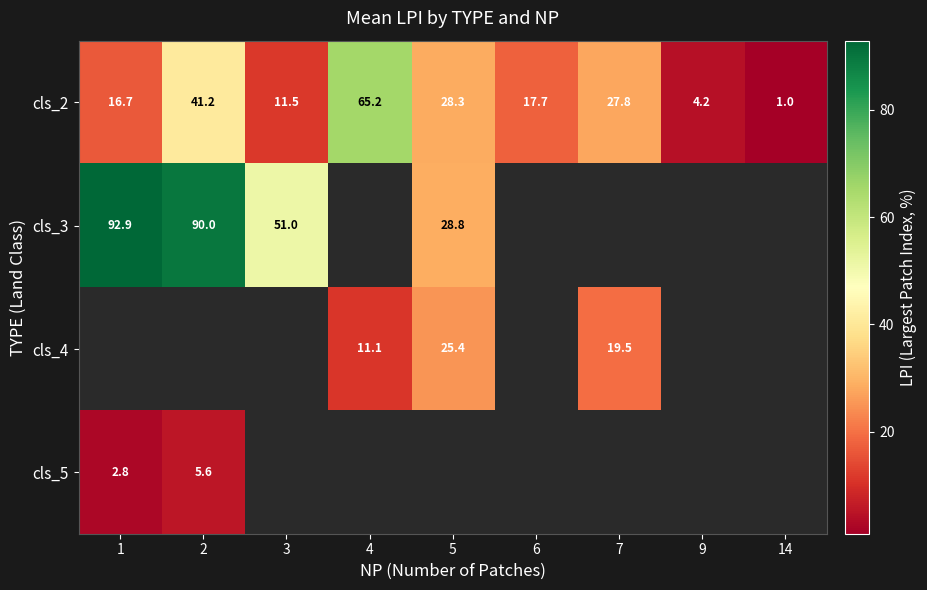

Is the value of cls_3 at 2 greater than the value of cls_5 at 1?

Yes